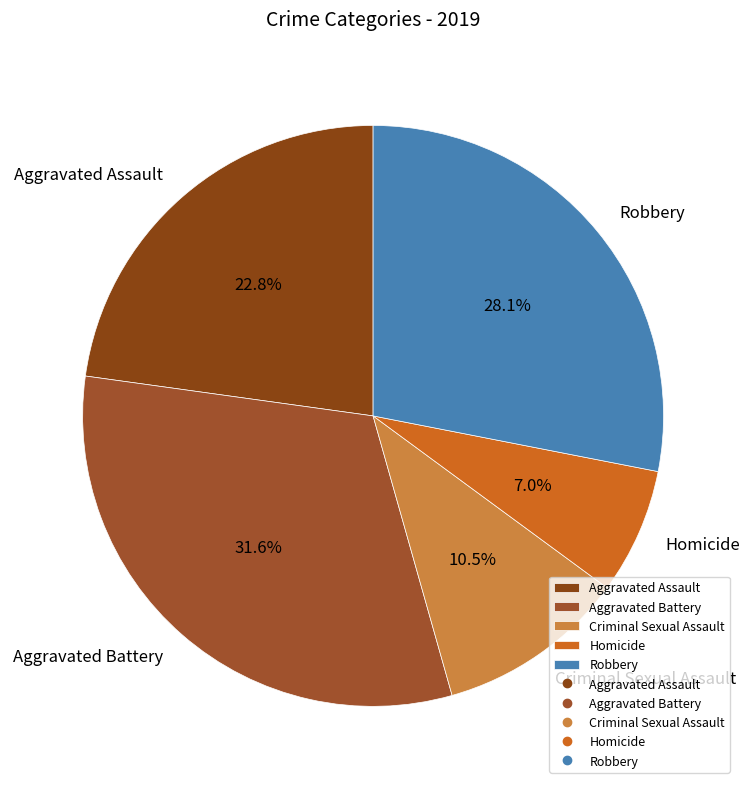

Is Aggravated Battery the majority of the pie?

No